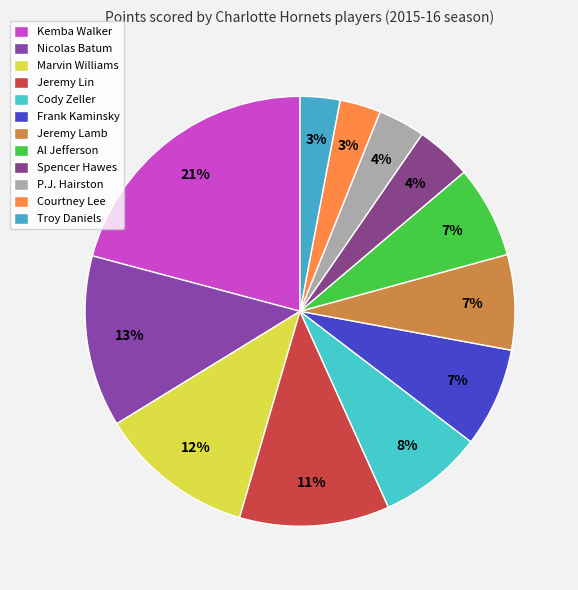

How many slices are in this pie chart?

12